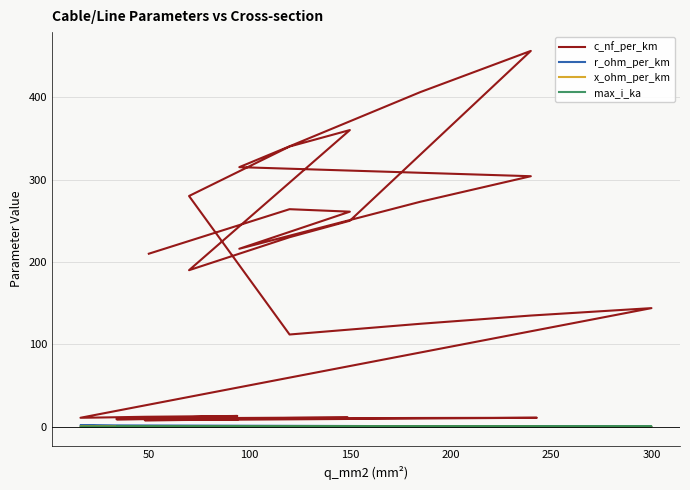

Which series has the widest spread of values?

c_nf_per_km